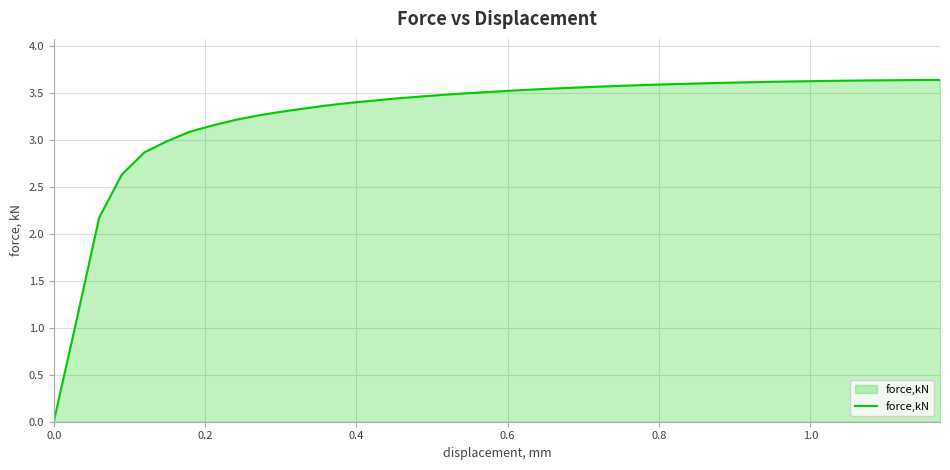

What is the difference between the maximum and minimum values?

3.6